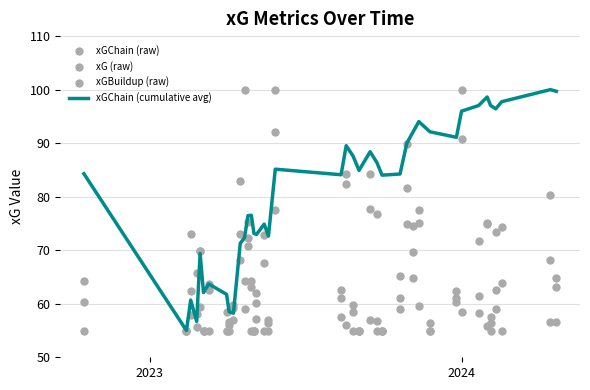

What are all the series names shown in the legend?

xGChain (cumulative avg), xGChain (raw), xG (raw), xGBuildup (raw)